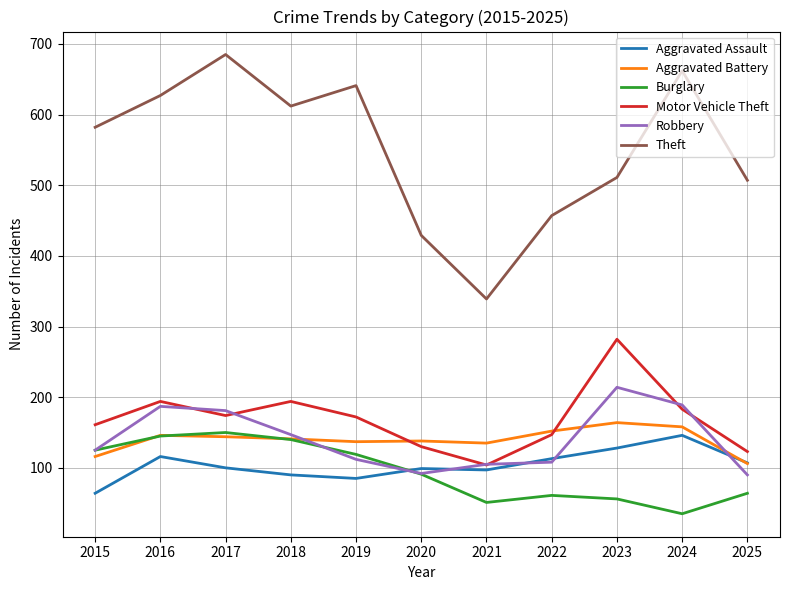

What is the sum of the Theft values at 2016 and 2019?

1268